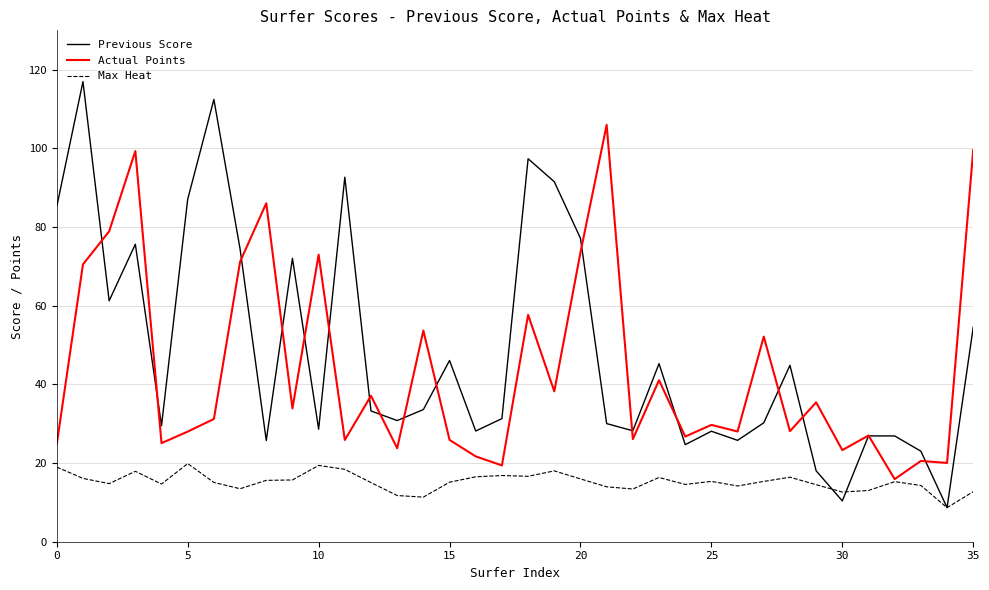

What is the average value of the Previous Score series?

48.8